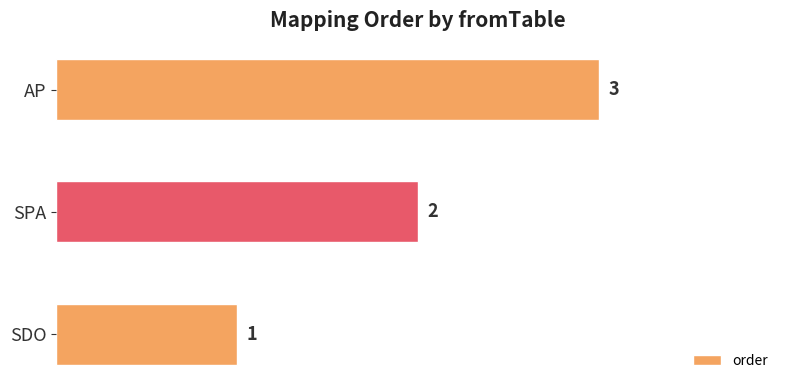

Count the values in the range 1 to 3.

3